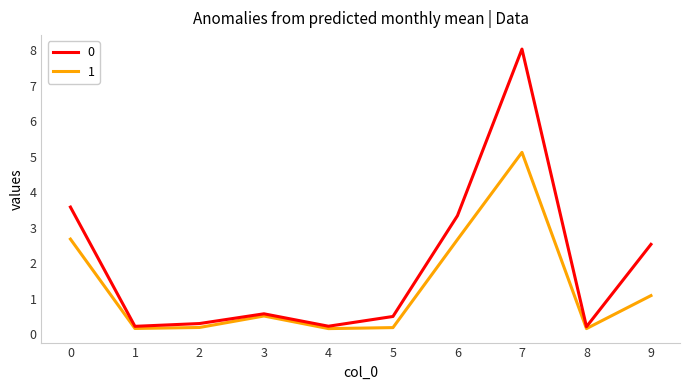

In 0, how many points are lower than both neighbors (excluding endpoints)?

3